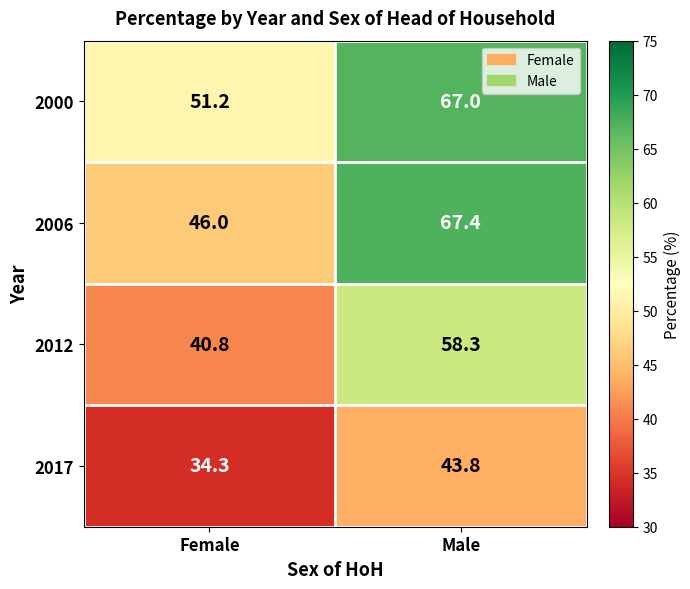

What is the difference between the maximum and minimum values in the 2017 series?

9.5